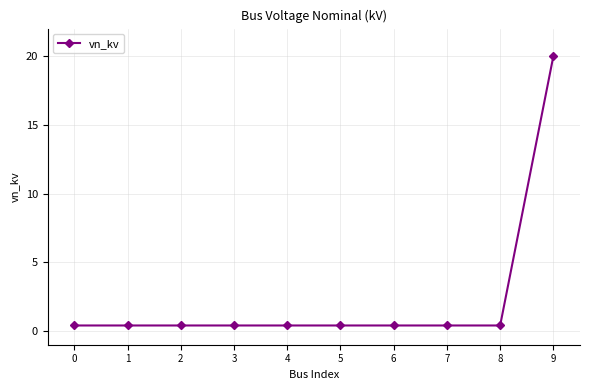

What is the value of the 3rd point from the left?

0.4